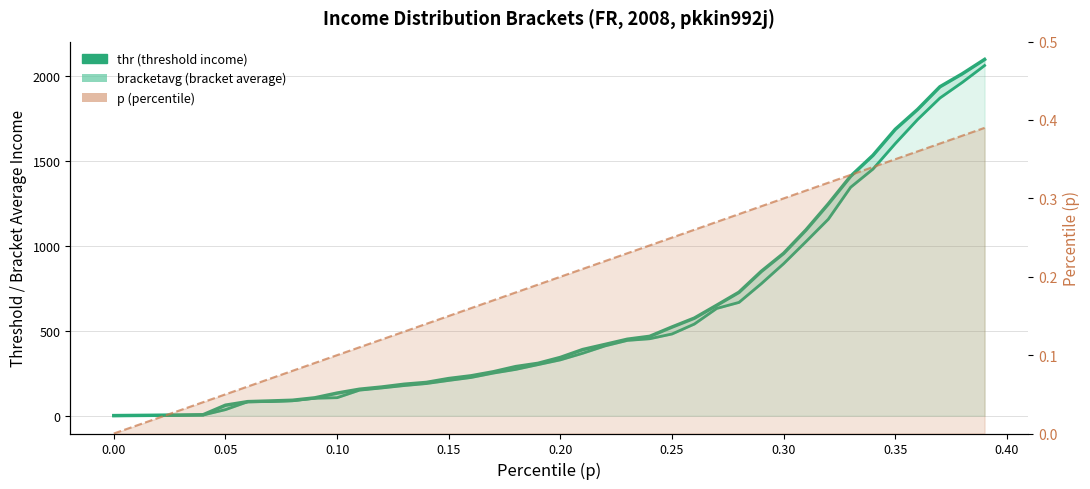

How many data points in bracketavg are less than 342?

20